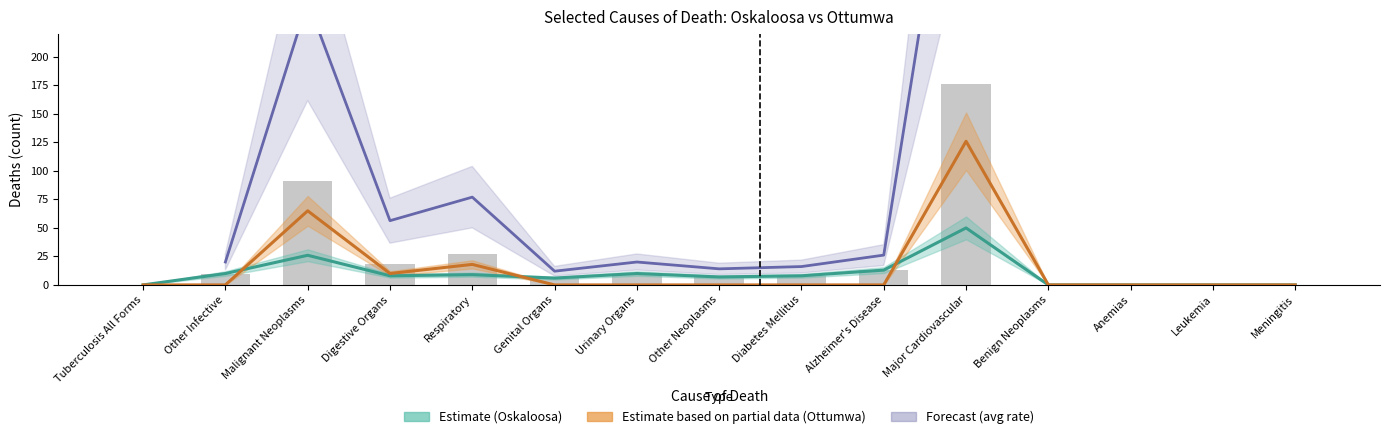

At how many categories does at least one series exceed 34?

4